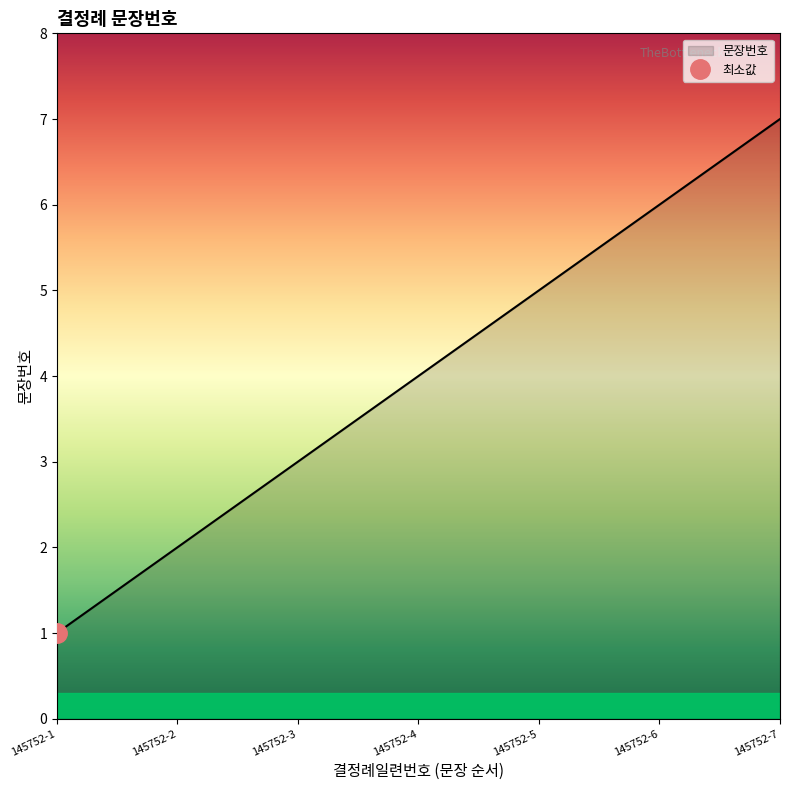

Which label corresponds to the largest value in the chart?

145752-7